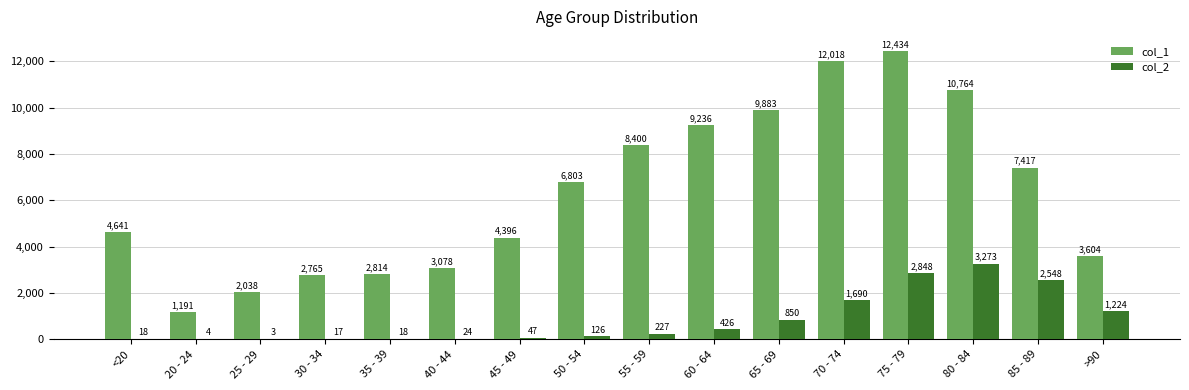

How many distinct data groups are displayed?

2